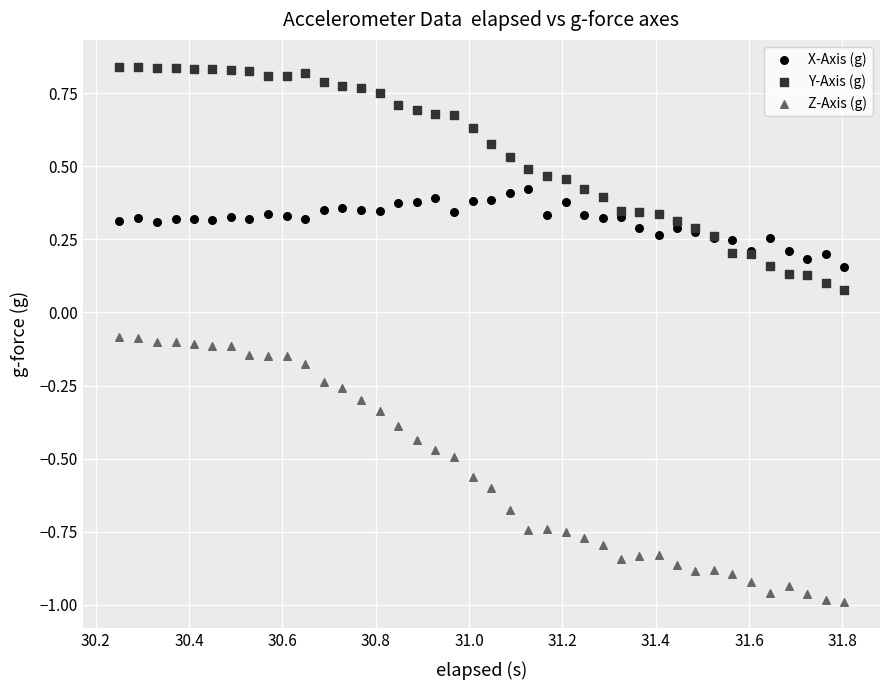

What are all the series names shown in the legend?

X-Axis (g), Y-Axis (g), Z-Axis (g)